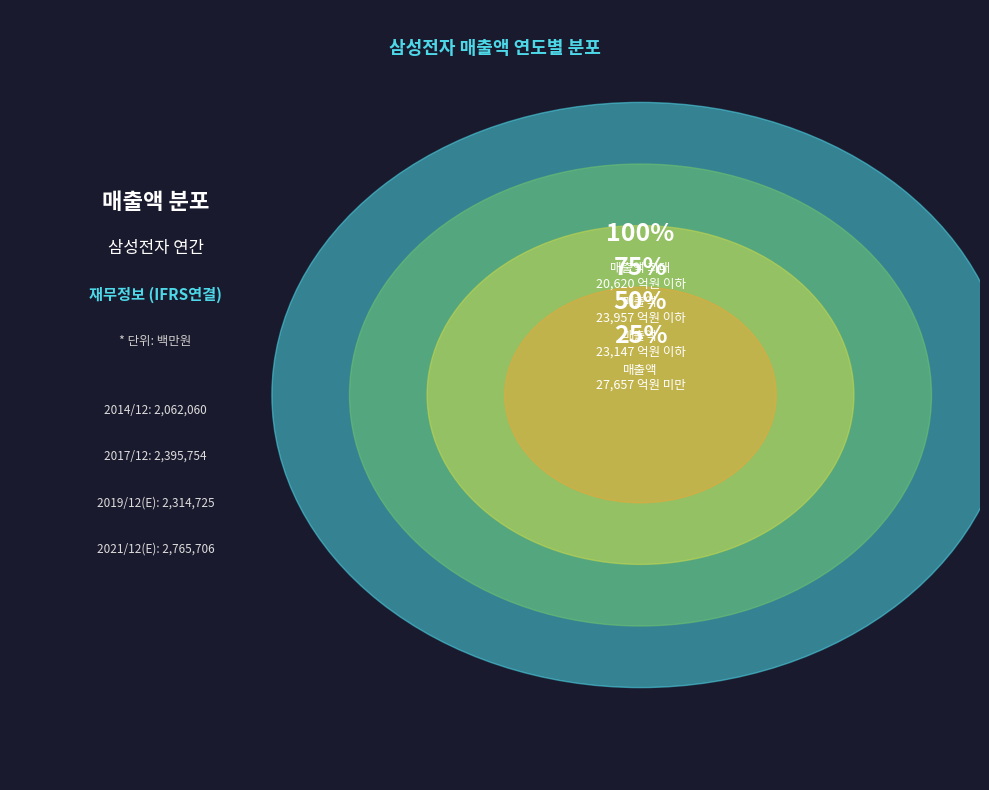

Is there any slice that represents more than half of the pie?

No